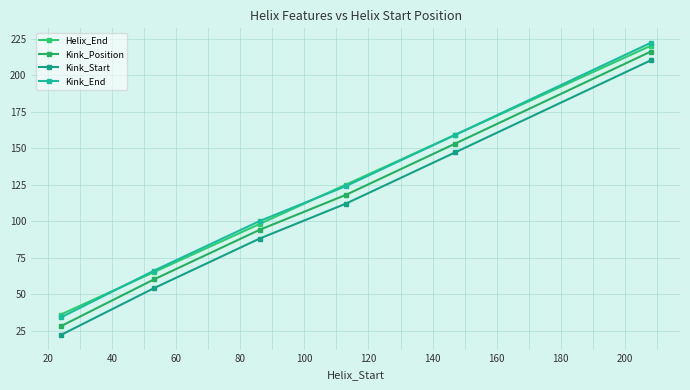

Does the chart have visible grid lines?

Yes